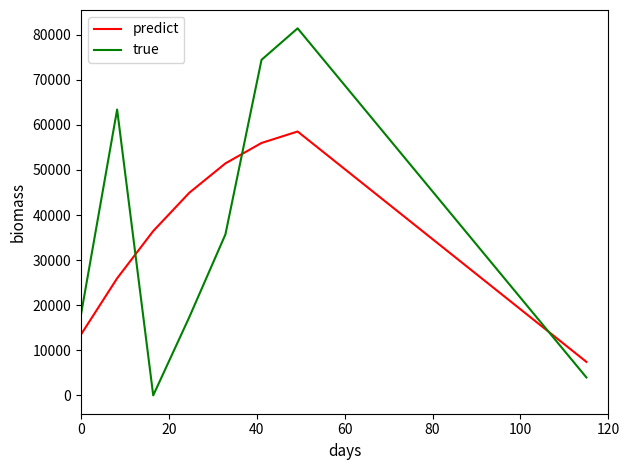

What is the difference between the maximum and minimum values in the true series?

81377.0